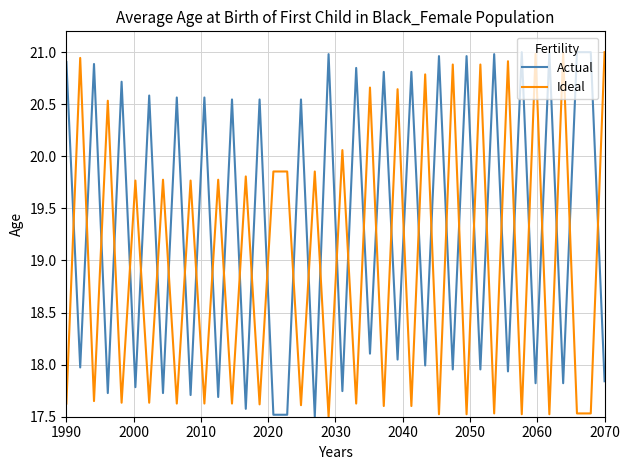

What is the difference between the maximum and minimum values in the Actual series?

3.5